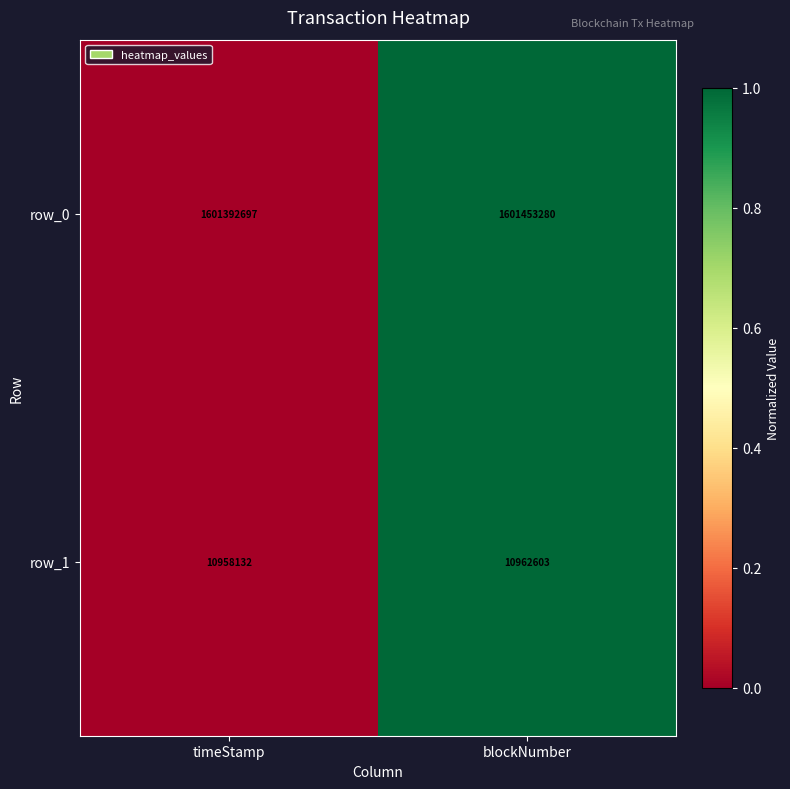

Count the number of data series in this chart.

2